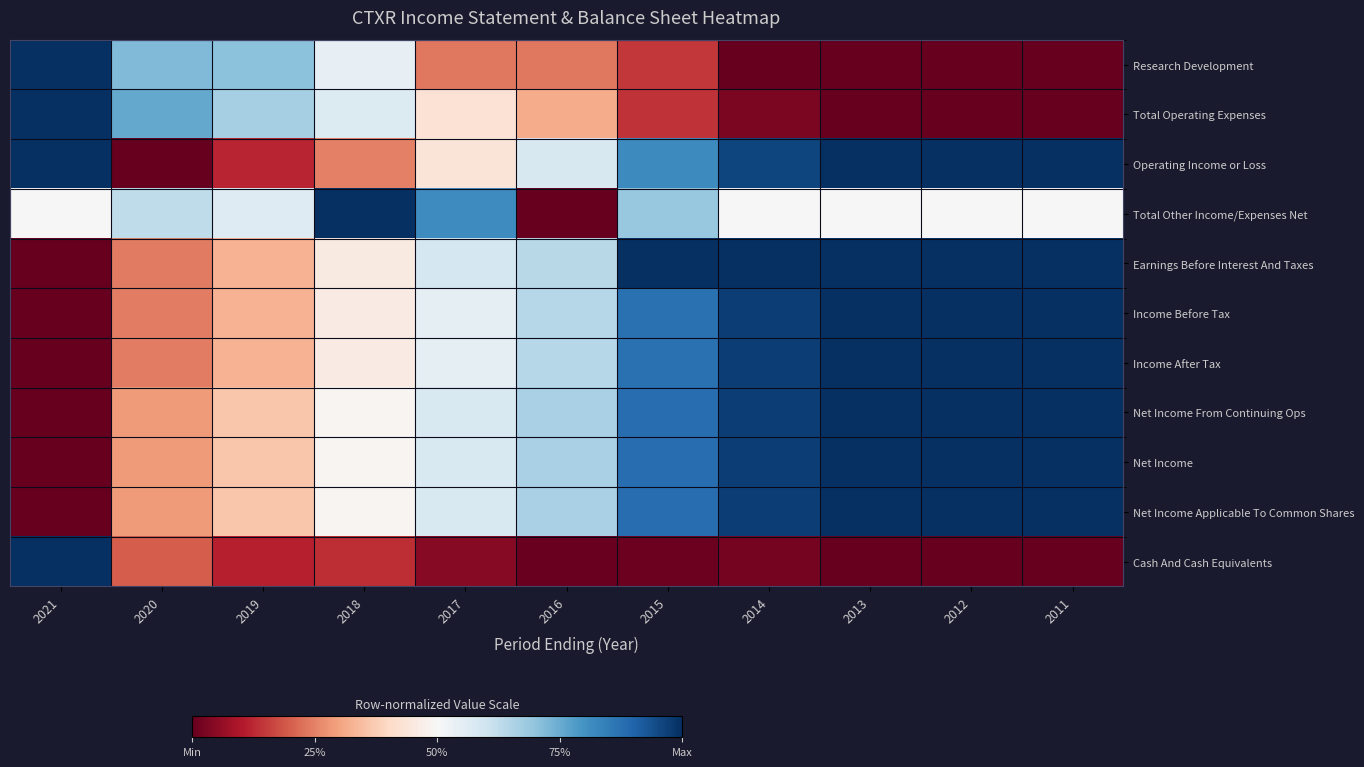

Reading left to right, list all the values displayed in this chart.

Research Development: 2021=1.0	2020=0.7	2019=0.7	2018=0.5	2017=0.2	2016=0.2	2015=0.1	2014=0.0	2013=0.0	2012=0.0	2011=0.0
Total Operating Expenses: 2021=1.0	2020=0.8	2019=0.7	2018=0.6	2017=0.4	2016=0.3	2015=0.1	2014=0.0	2013=0.0	2012=0.0	2011=0.0
Operating Income or Loss: 2021=1.0	2020=0.0	2019=0.1	2018=0.2	2017=0.4	2016=0.6	2015=0.8	2014=1.0	2013=1.0	2012=1.0	2011=1.0
Total Other Income/Expenses Net: 2021=0.5	2020=0.6	2019=0.6	2018=1.0	2017=0.8	2016=0.0	2015=0.7	2014=0.5	2013=0.5	2012=0.5	2011=0.5
Earnings Before Interest And Taxes: 2021=0.0	2020=0.2	2019=0.3	2018=0.5	2017=0.6	2016=0.6	2015=1.0	2014=1.0	2013=1.0	2012=1.0	2011=1.0
Income Before Tax: 2021=0.0	2020=0.2	2019=0.3	2018=0.5	2017=0.5	2016=0.6	2015=0.9	2014=1.0	2013=1.0	2012=1.0	2011=1.0
Income After Tax: 2021=0.0	2020=0.2	2019=0.3	2018=0.5	2017=0.5	2016=0.6	2015=0.9	2014=1.0	2013=1.0	2012=1.0	2011=1.0
Net Income From Continuing Ops: 2021=0.0	2020=0.3	2019=0.4	2018=0.5	2017=0.6	2016=0.7	2015=0.9	2014=1.0	2013=1.0	2012=1.0	2011=1.0
Net Income: 2021=0.0	2020=0.3	2019=0.4	2018=0.5	2017=0.6	2016=0.7	2015=0.9	2014=1.0	2013=1.0	2012=1.0	2011=1.0
Net Income Applicable To Common Shares: 2021=0.0	2020=0.3	2019=0.4	2018=0.5	2017=0.6	2016=0.7	2015=0.9	2014=1.0	2013=1.0	2012=1.0	2011=1.0
Cash And Cash Equivalents: 2021=1.0	2020=0.2	2019=0.1	2018=0.1	2017=0.0	2016=0.0	2015=0.0	2014=0.0	2013=0.0	2012=0.0	2011=0.0